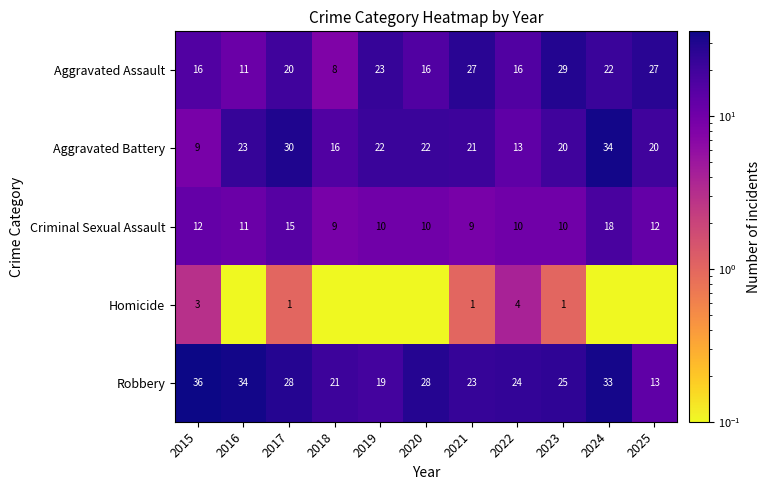

The value of Criminal Sexual Assault at 2023 is 10.0. True or false?

True